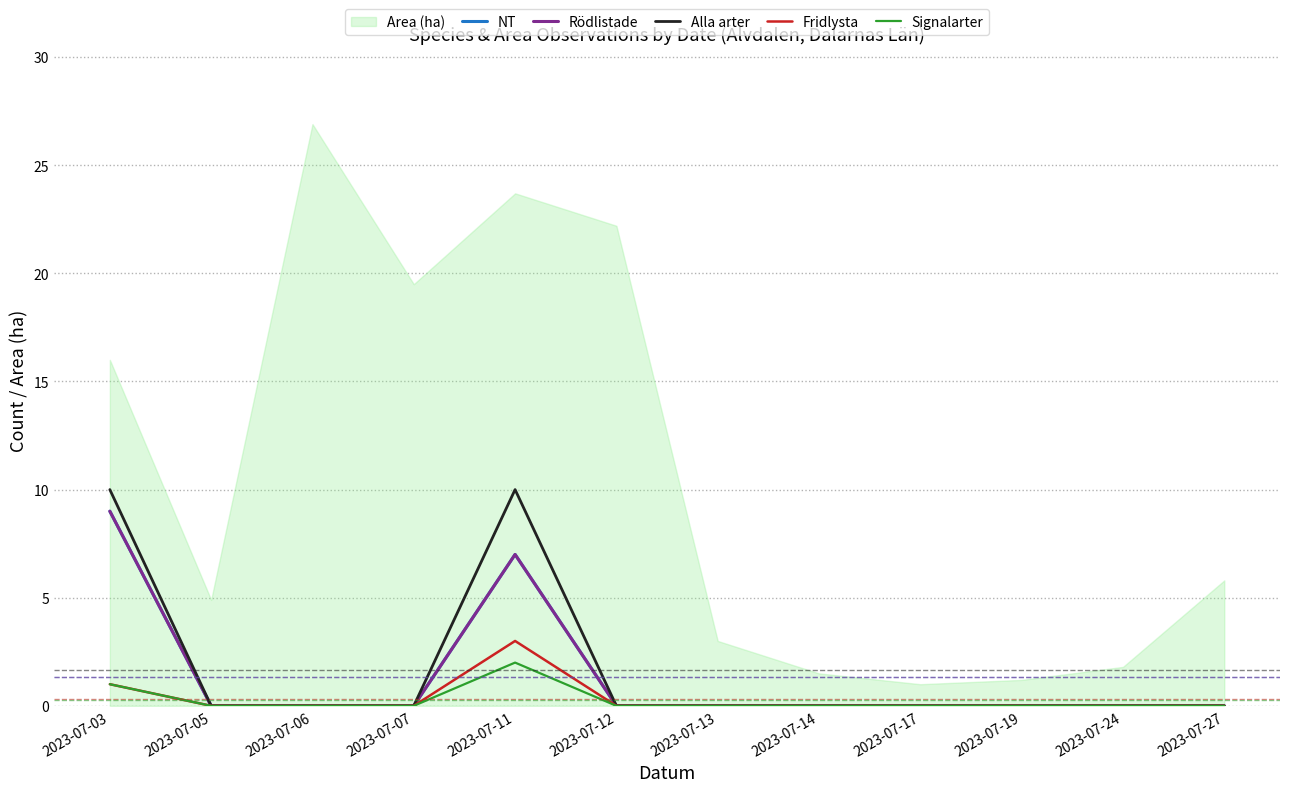

At which category is the sum across all series the highest?

2023-07-03